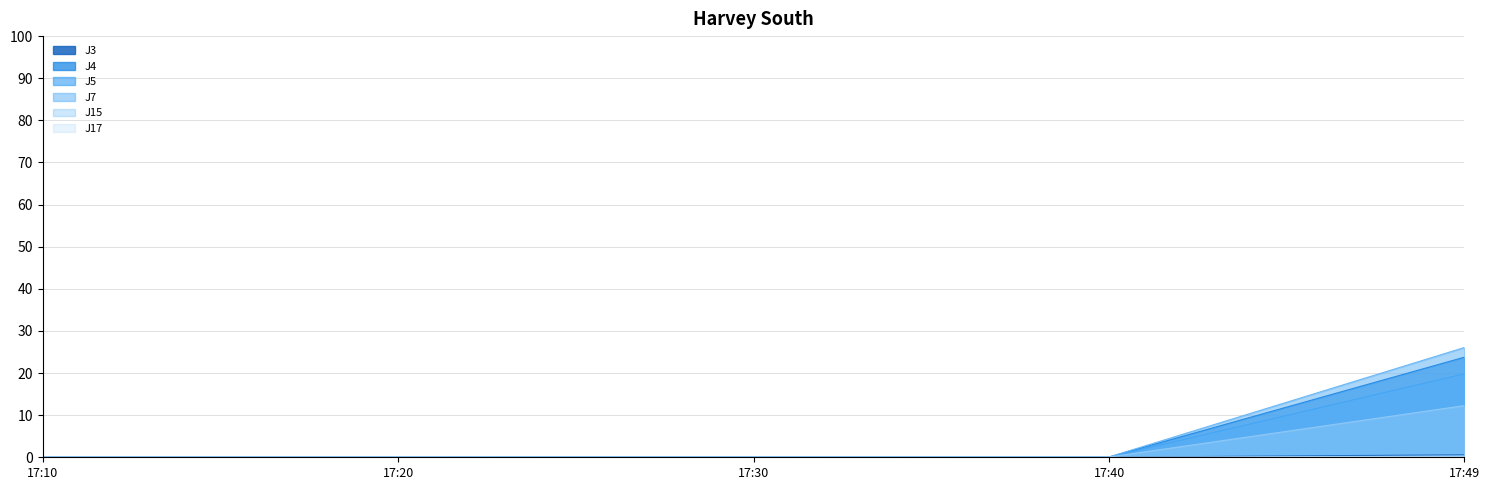

In J17, how many points are lower than both neighbors (excluding endpoints)?

1